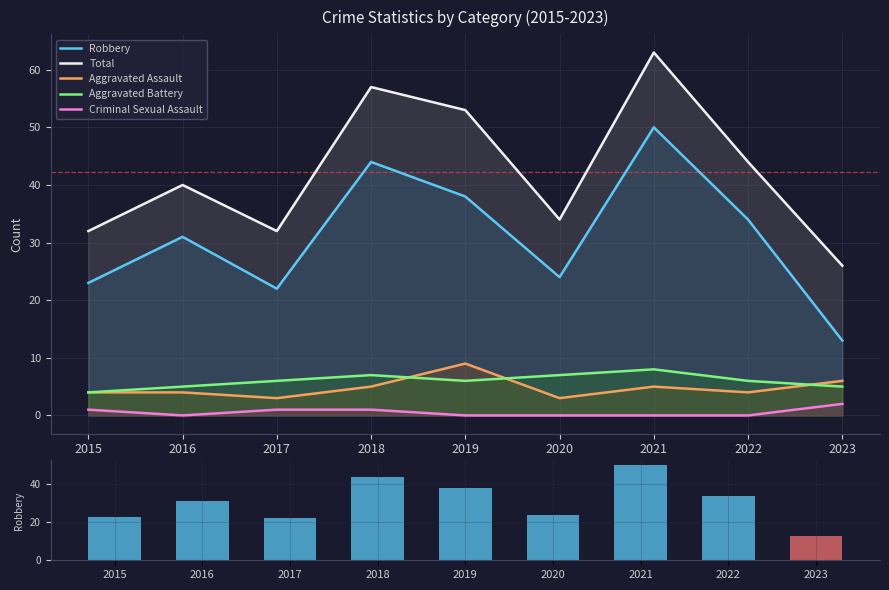

Reading right to left, transcribe all the data shown in this chart.

Robbery: 13	34	50	24	38	44	22	31	23
Total: 26	44	63	34	53	57	32	40	32
Aggravated Assault: 6	4	5	3	9	5	3	4	4
Aggravated Battery: 5	6	8	7	6	7	6	5	4
Criminal Sexual Assault: 2	0	0	0	0	1	1	0	1